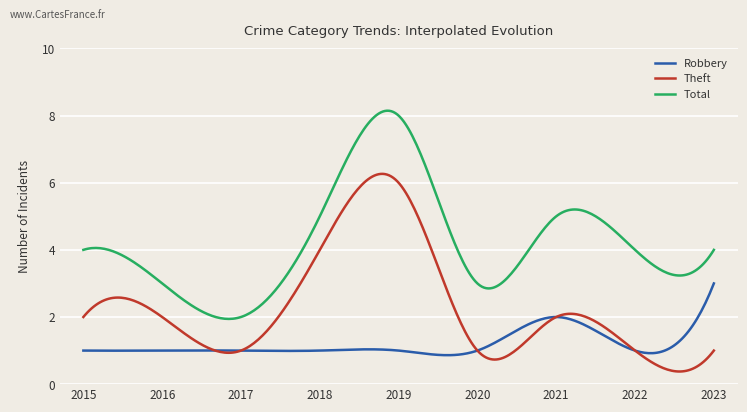

What is the difference between the maximum and minimum values in the Total series?

6.2